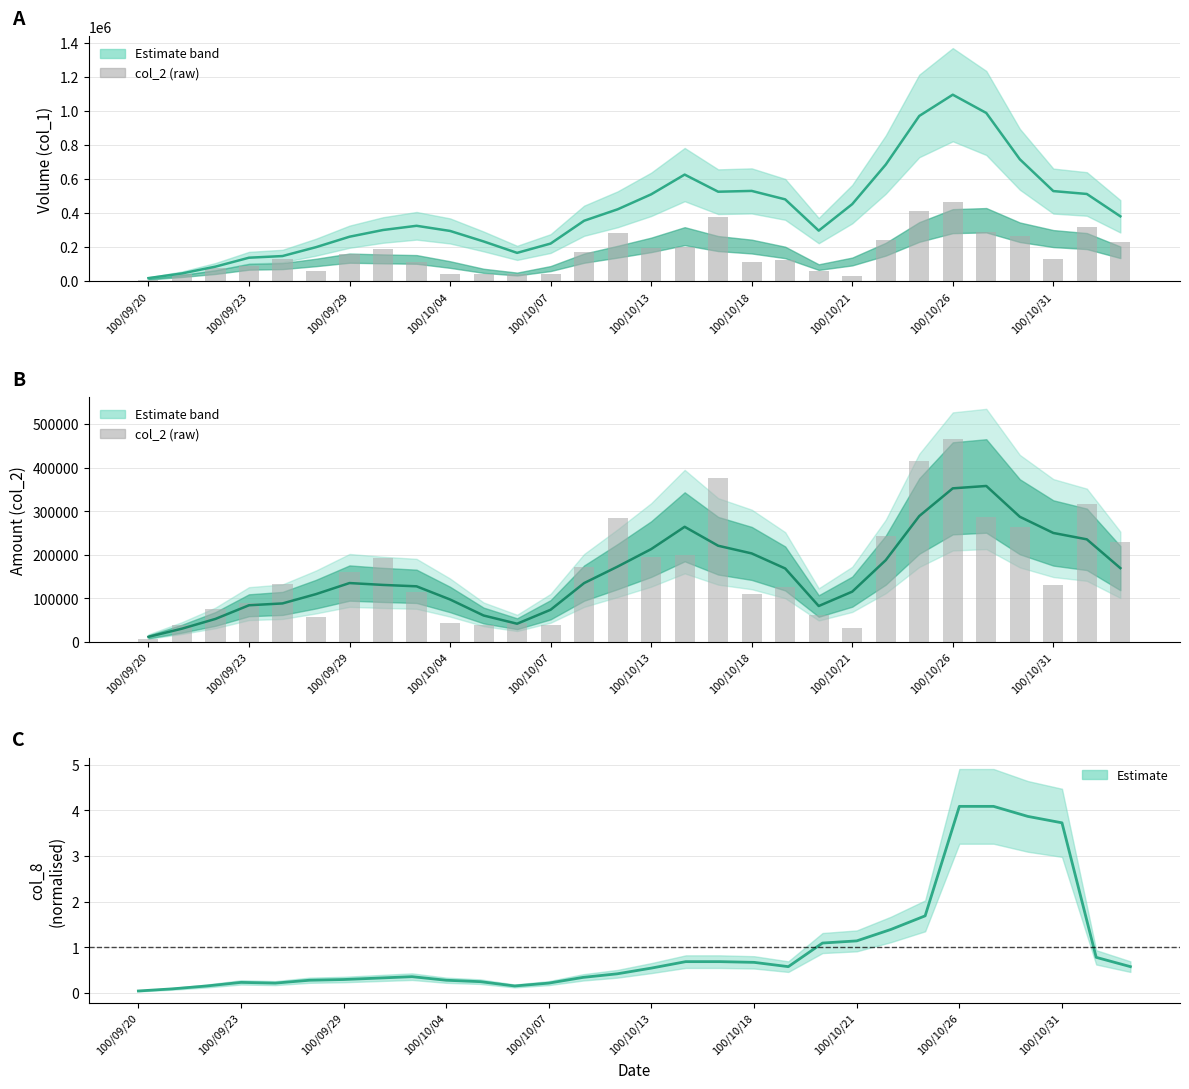

Which category has the lowest value in the Estimate (col_8 norm.) series?

100/09/20